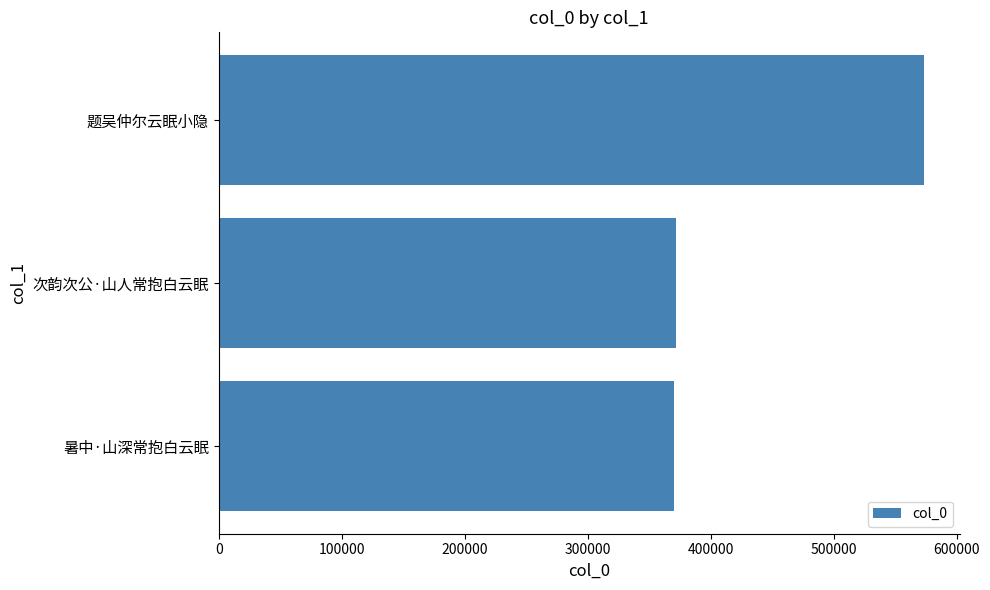

Approximately how many times larger is the value at 次韵次公·山人常抱白云眠 compared to 暑中·山深常抱白云眠?

1.0